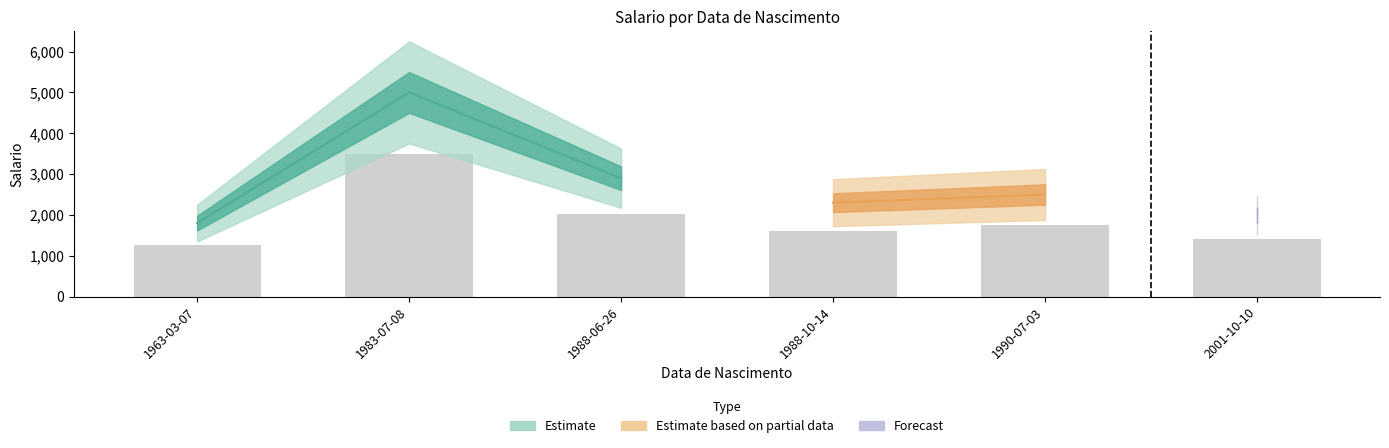

Reading left to right, list all the values displayed in this chart.

1963-03-07=1800	1983-07-08=5000	1988-06-26=2900	1988-10-14=2300	1990-07-03=2500	2001-10-10=2000